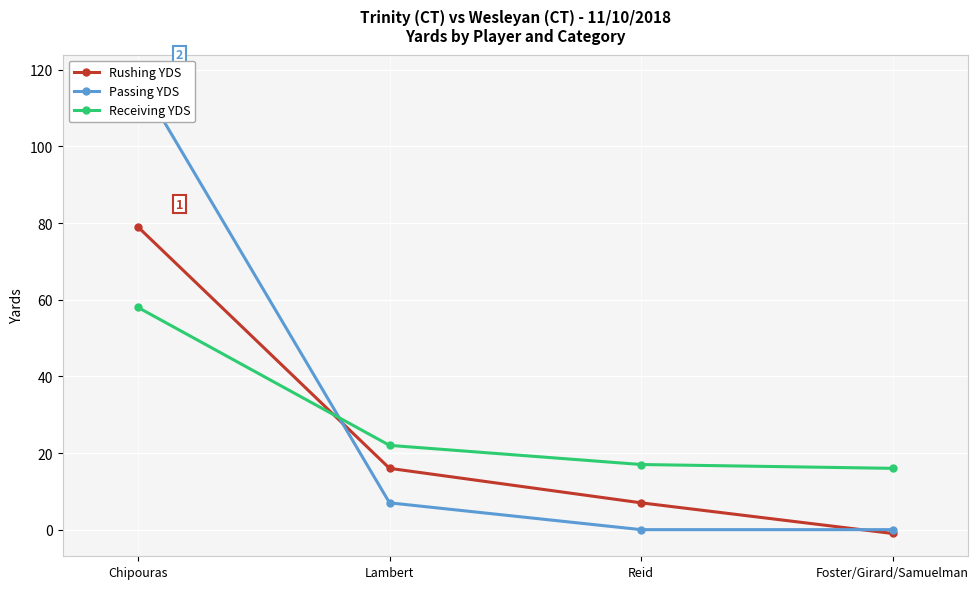

At which category does the chart reach its minimum across all series?

Foster/Girard/Samuelman